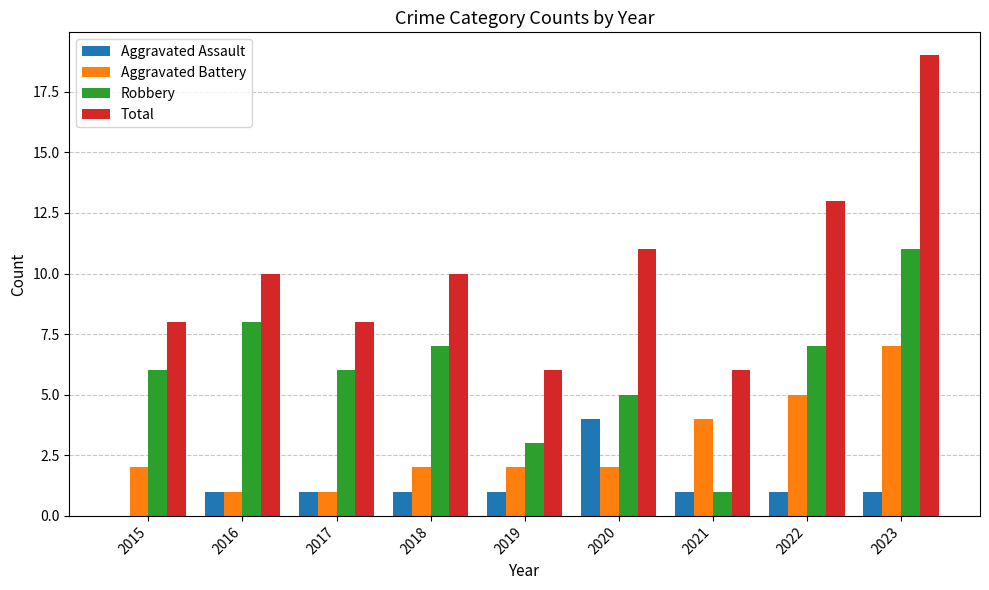

How many groups of bars are there?

9